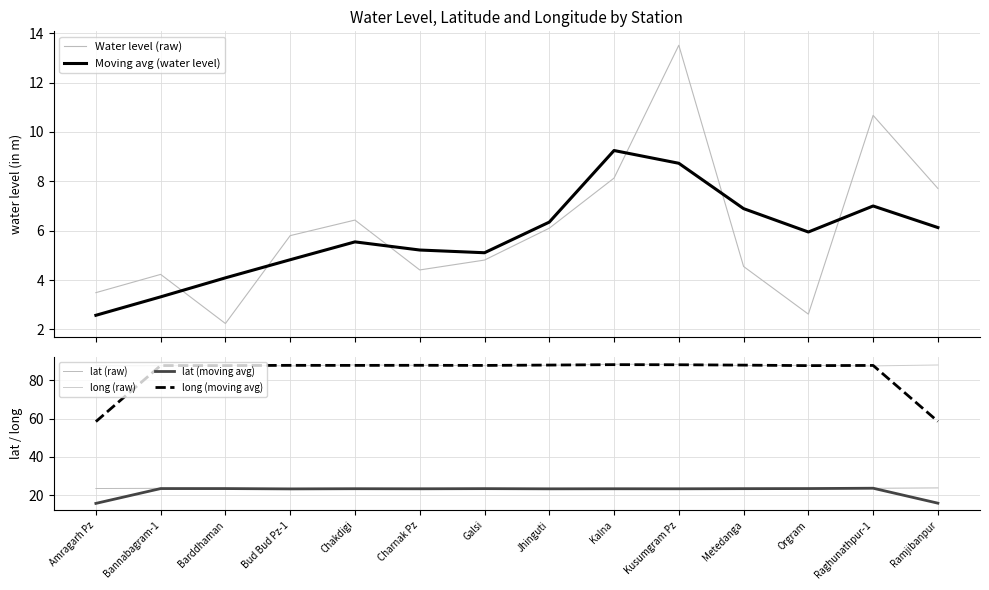

Count the number of data series in this chart.

6